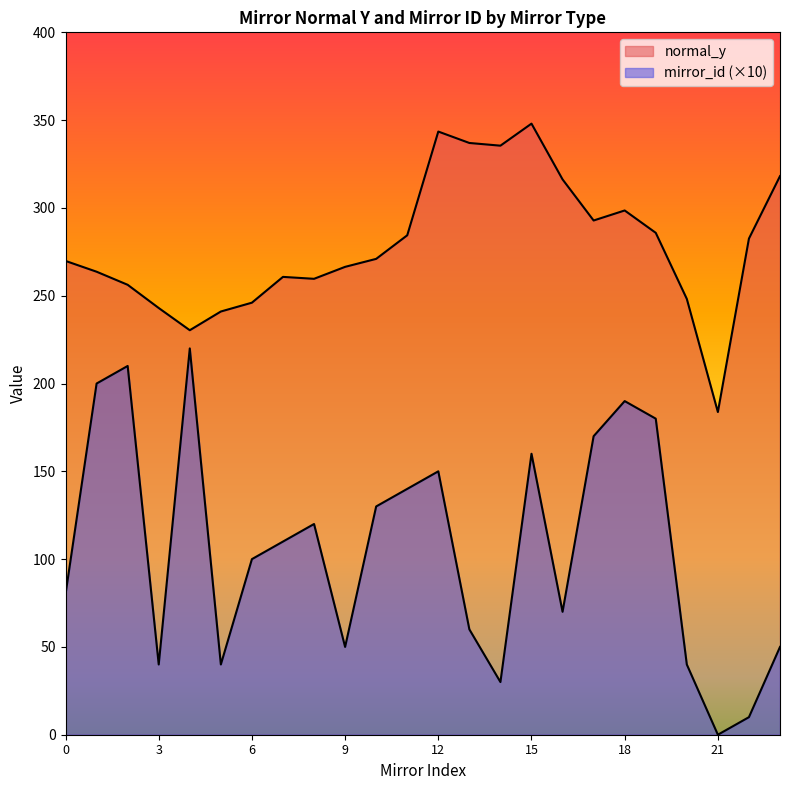

At 0, list the series in order from largest to smallest.

normal_y, mirror_id